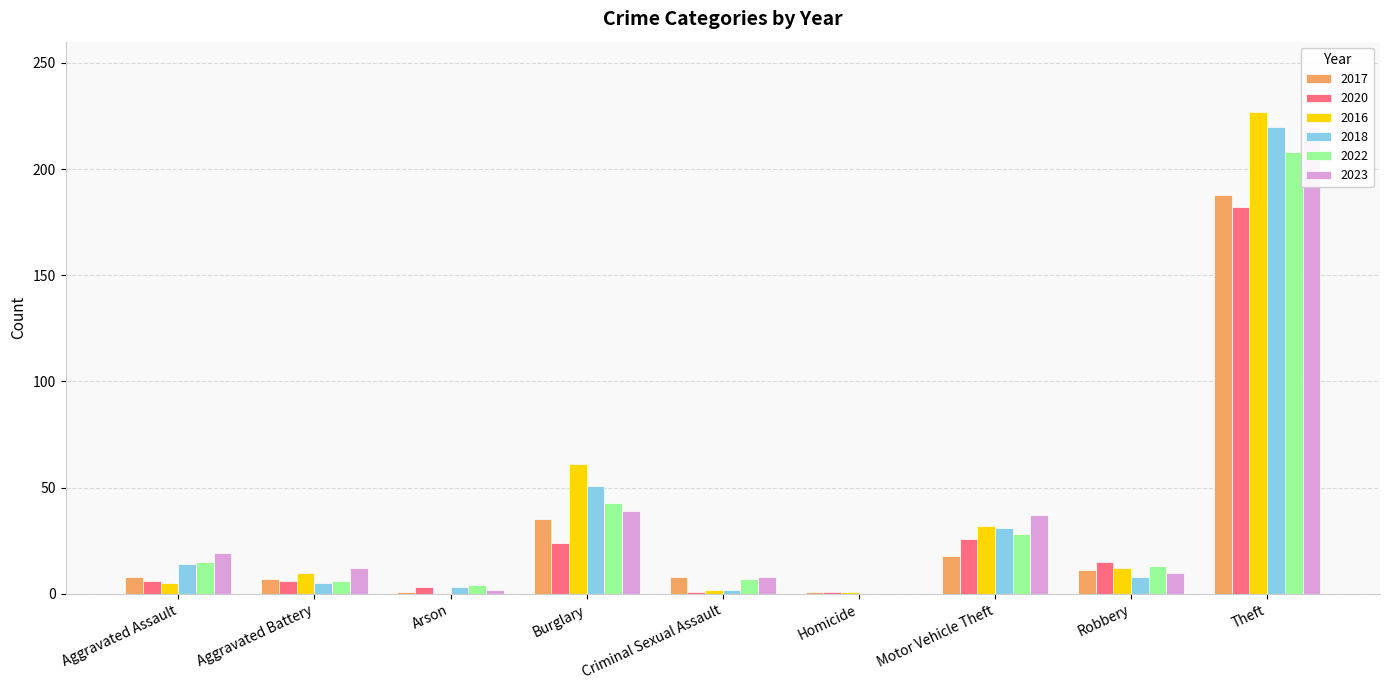

List the labels in order of 2023 value, smallest first.

Homicide, Arson, Criminal Sexual Assault, Robbery, Aggravated Battery, Aggravated Assault, Motor Vehicle Theft, Burglary, Theft